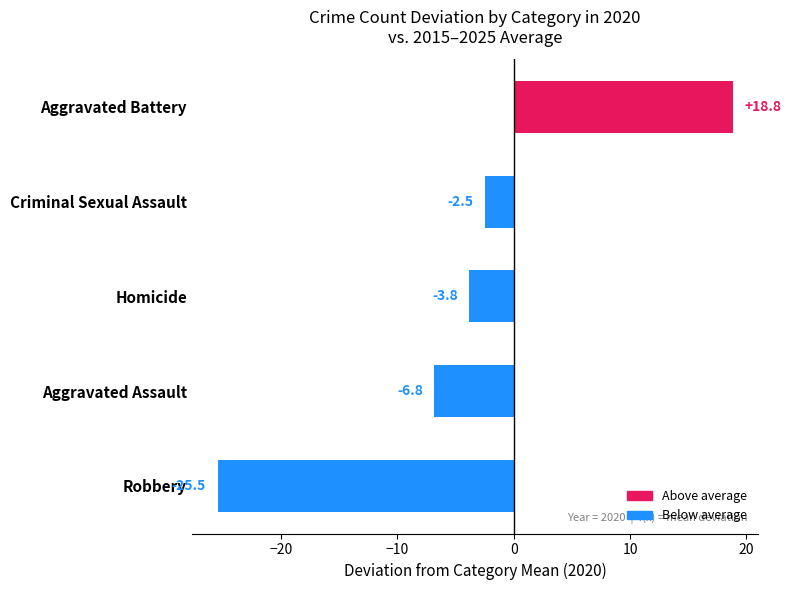

Are the bars horizontal?

Yes